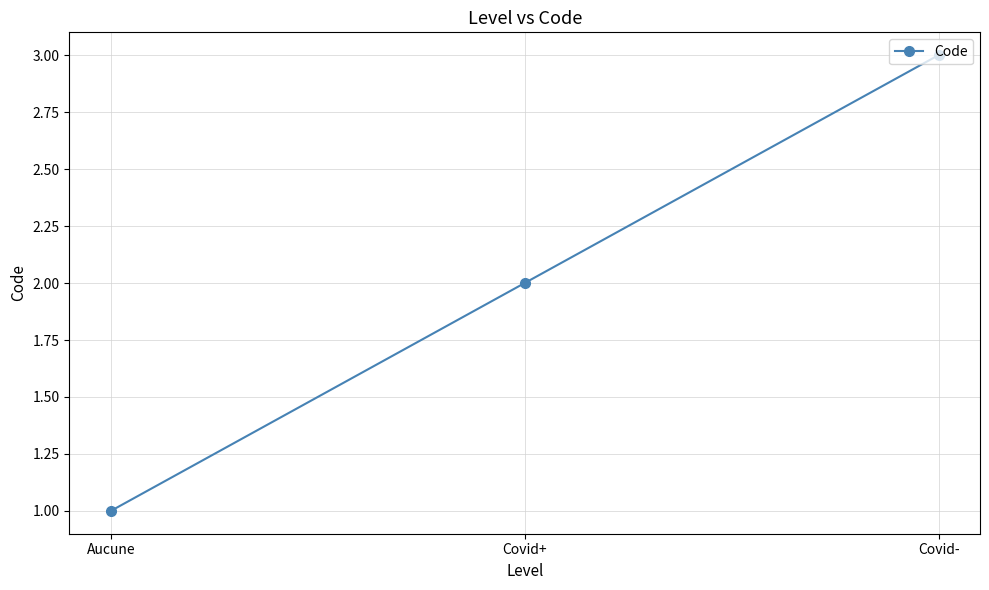

At which label is the value closest to 2?

Covid+